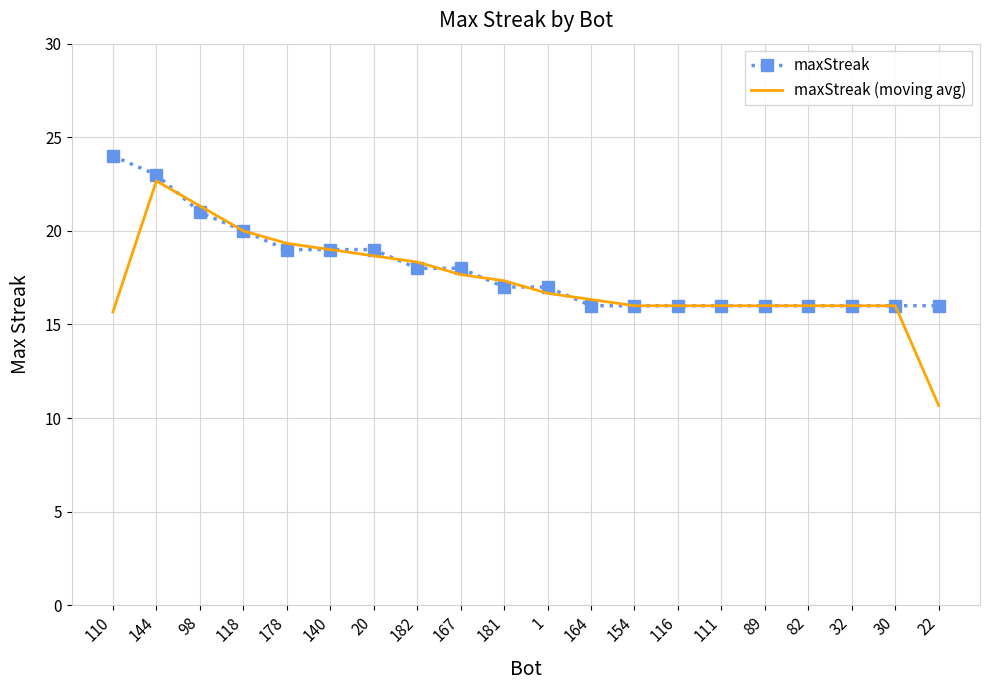

At which category is the sum across all series the highest?

144